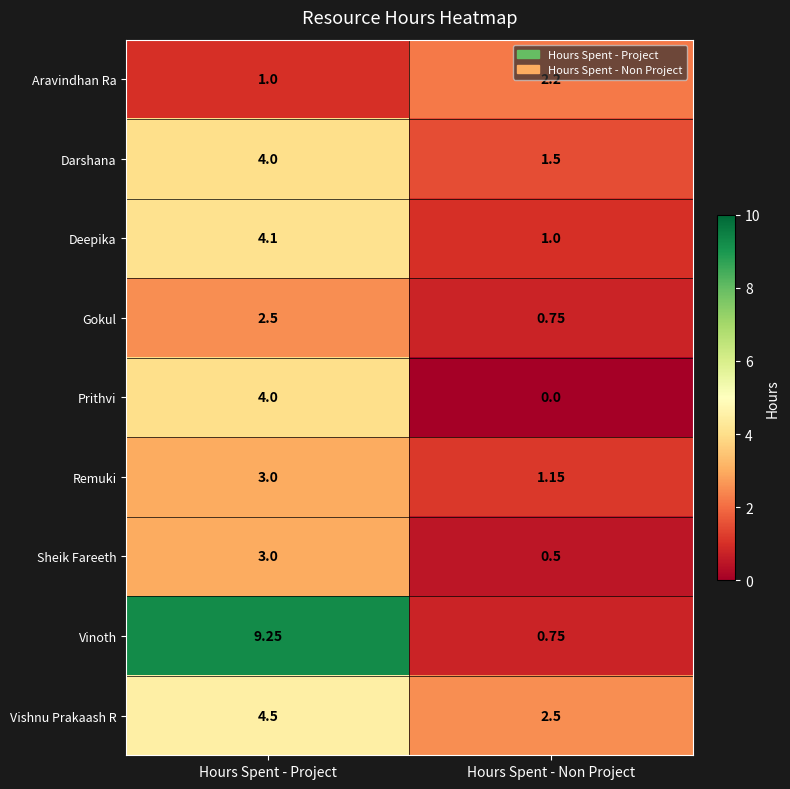

Which series has the widest spread of values?

Vinoth